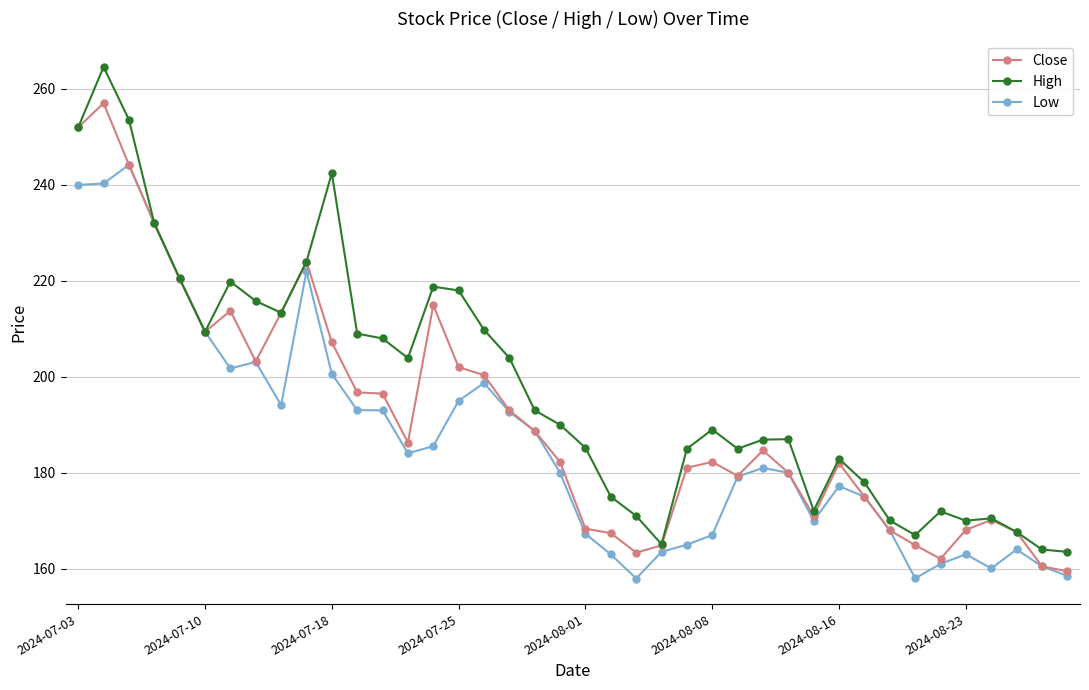

Rank the series by their maximum value, from lowest to highest.

Low, Close, High